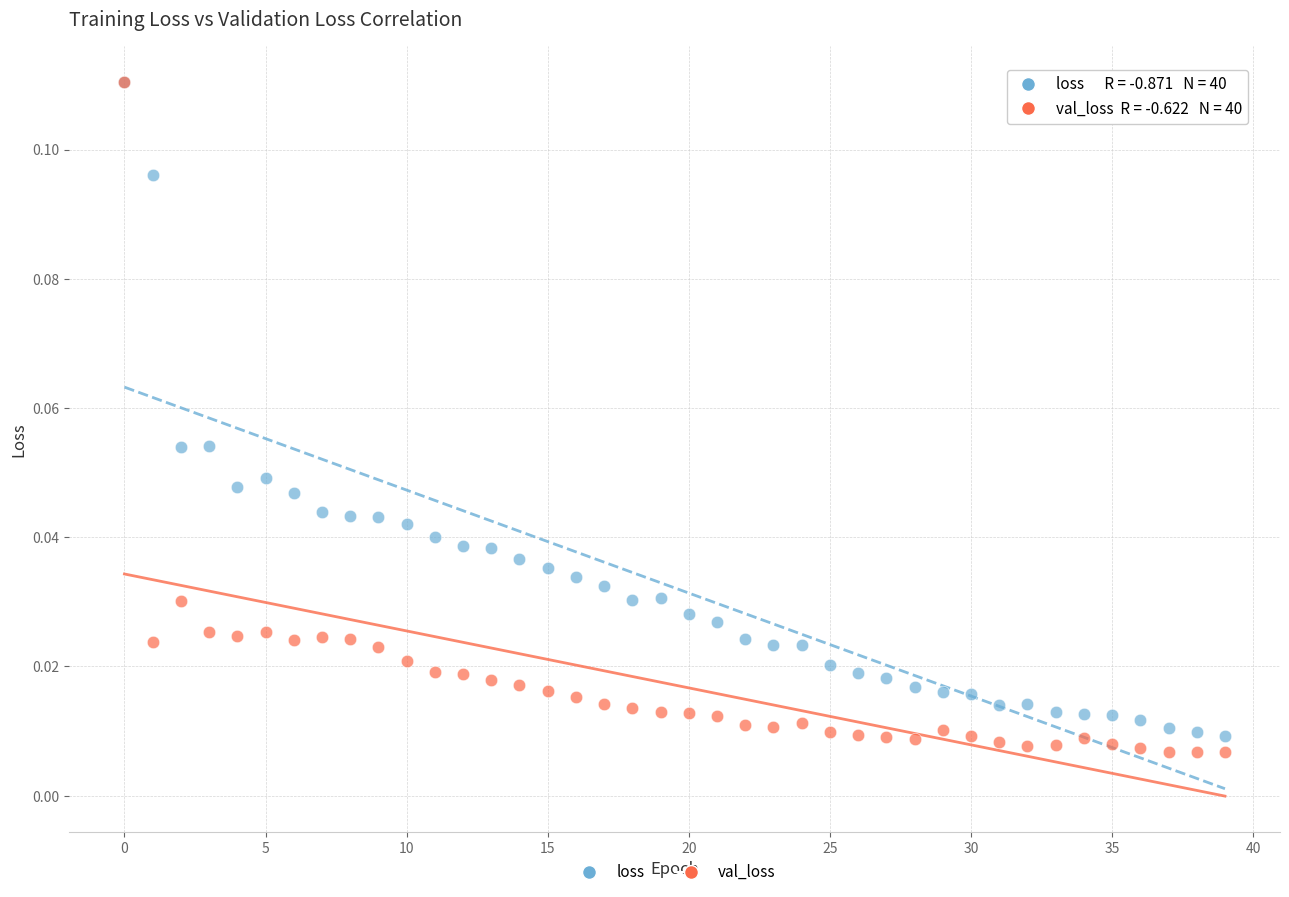

Which series reaches the minimum Y coordinate?

val_loss